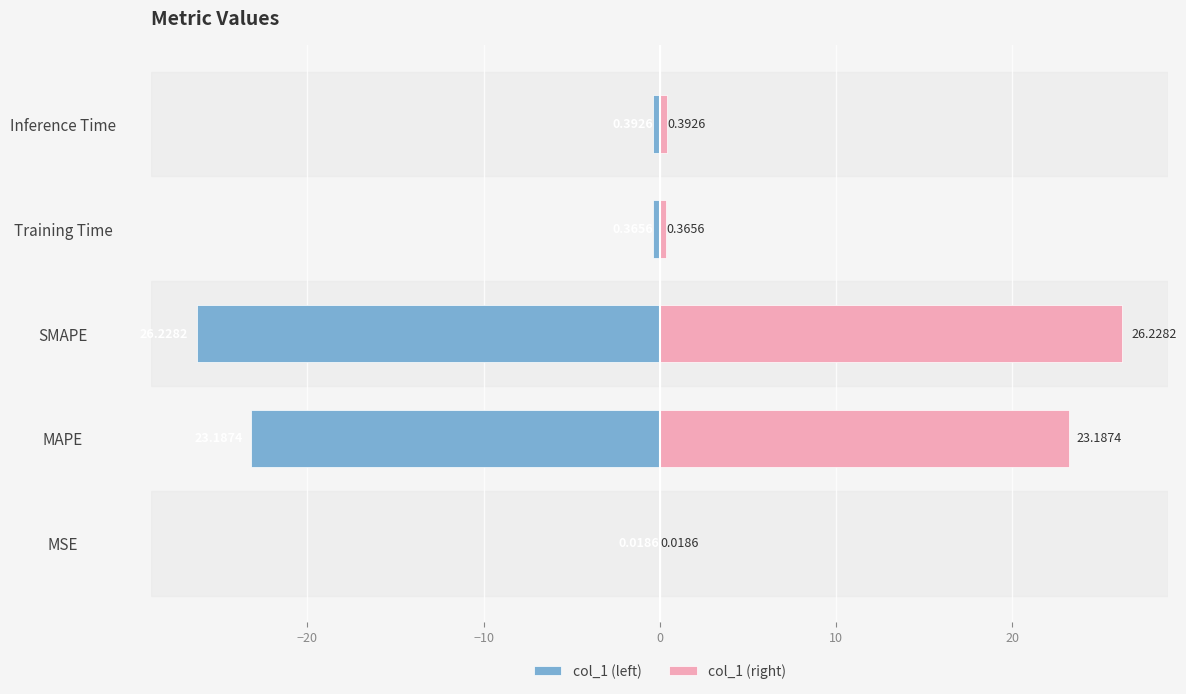

Rank the series by their maximum value, from lowest to highest.

col_1 (left), col_1 (right)